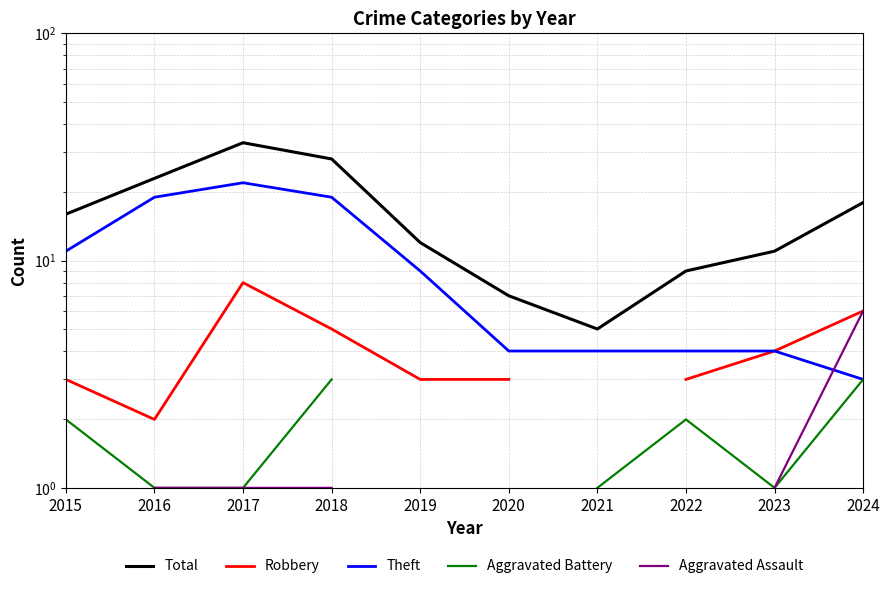

What is the maximum value for Aggravated Battery?

3.0